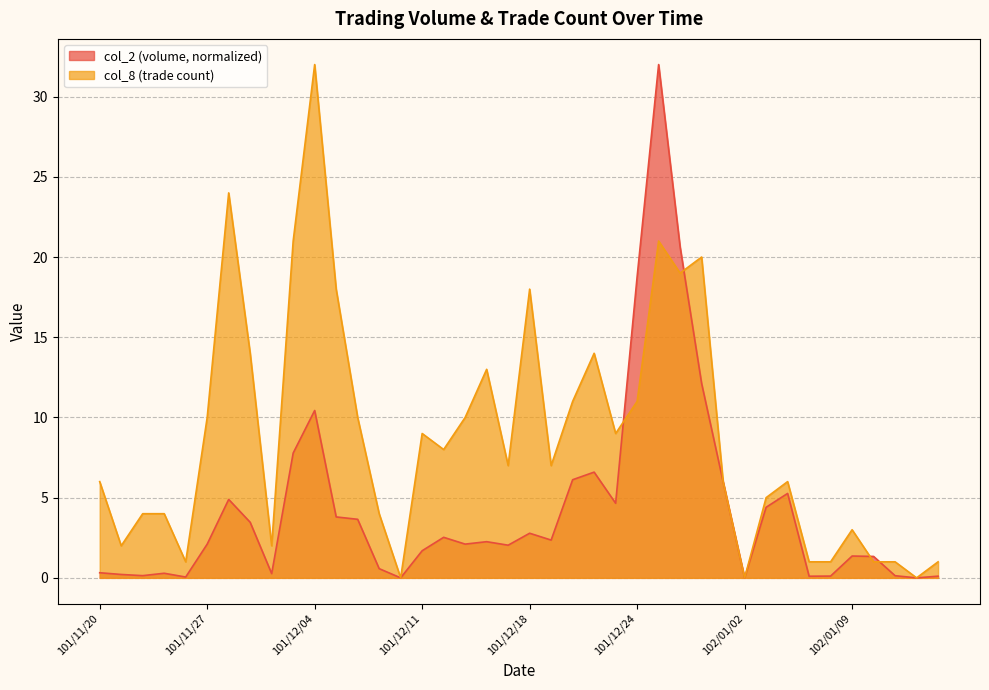

Which series changed the most between 101/12/11 and 102/01/03?

col_8